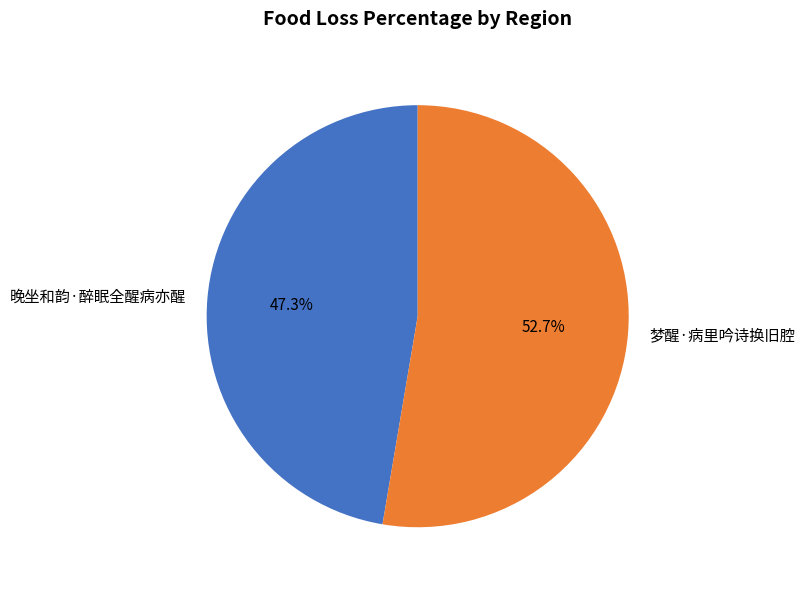

Combined, what portion of the pie is 晚坐和韵·醉眠全醒病亦醒 and 梦醒·病里吟诗换旧腔?

100.0%